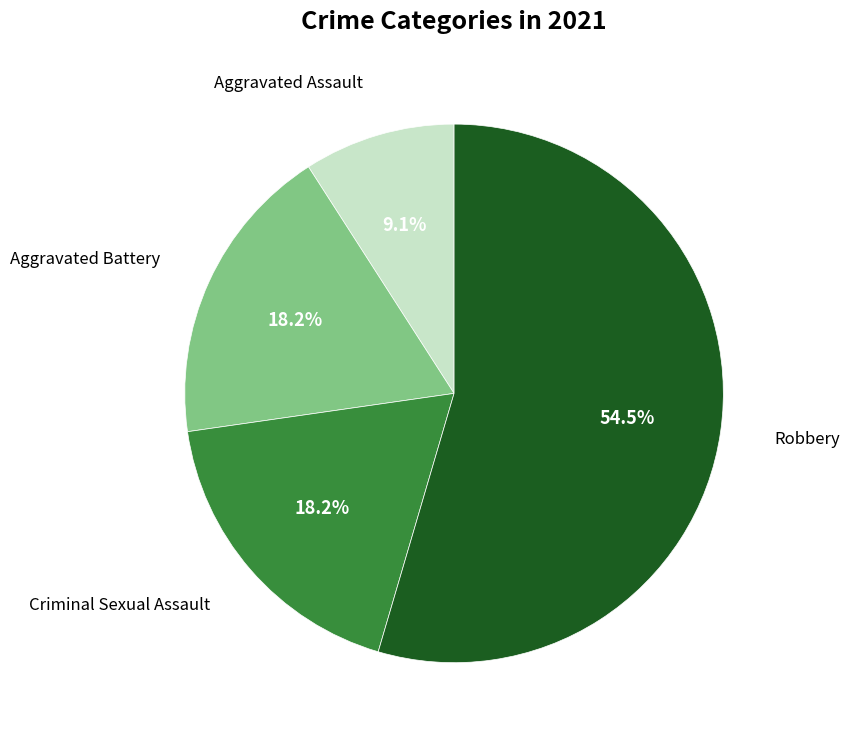

Is there a majority slice in this chart?

Yes